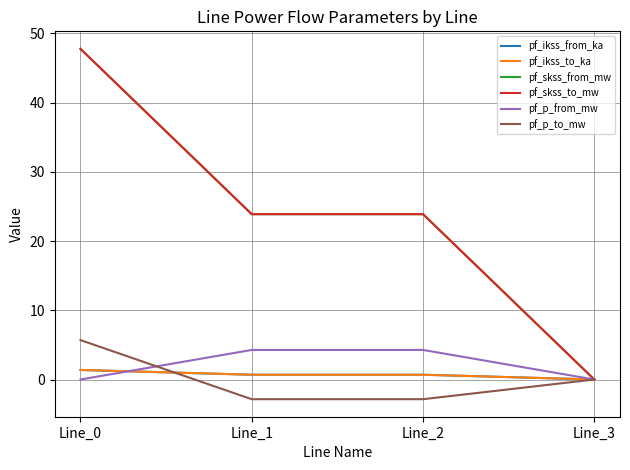

Is this an area chart (filled region under the line)?

No